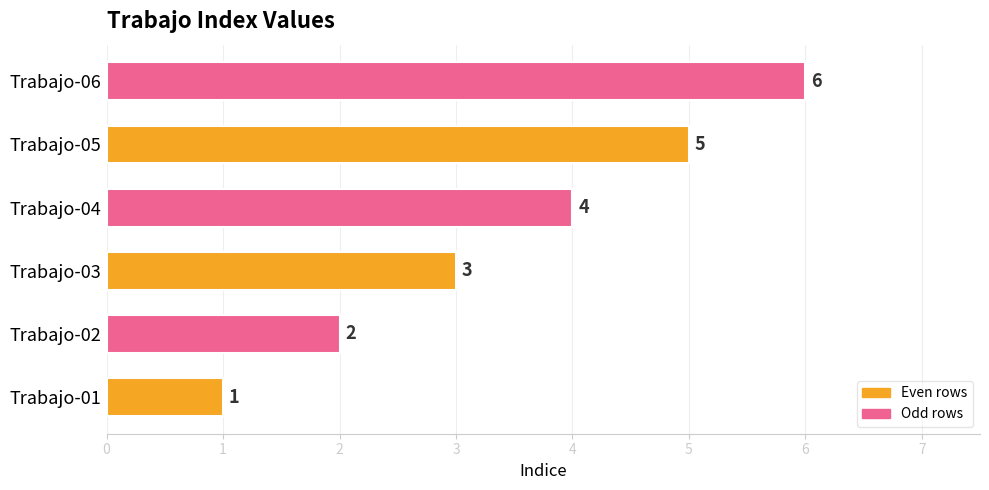

What is the average value?

4